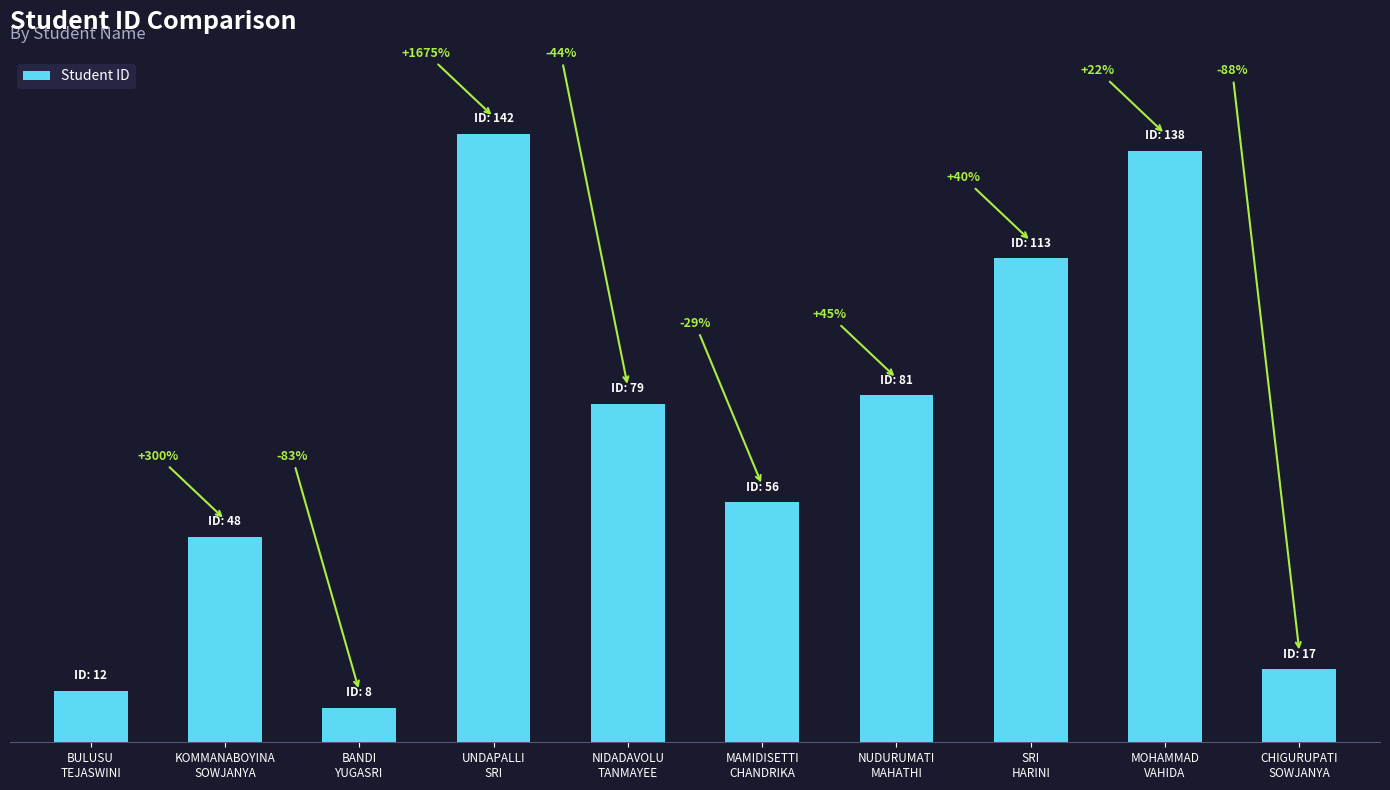

What is the sum of the values at NUDURUMATI
MAHATHI and CHIGURUPATI
SOWJANYA?

98